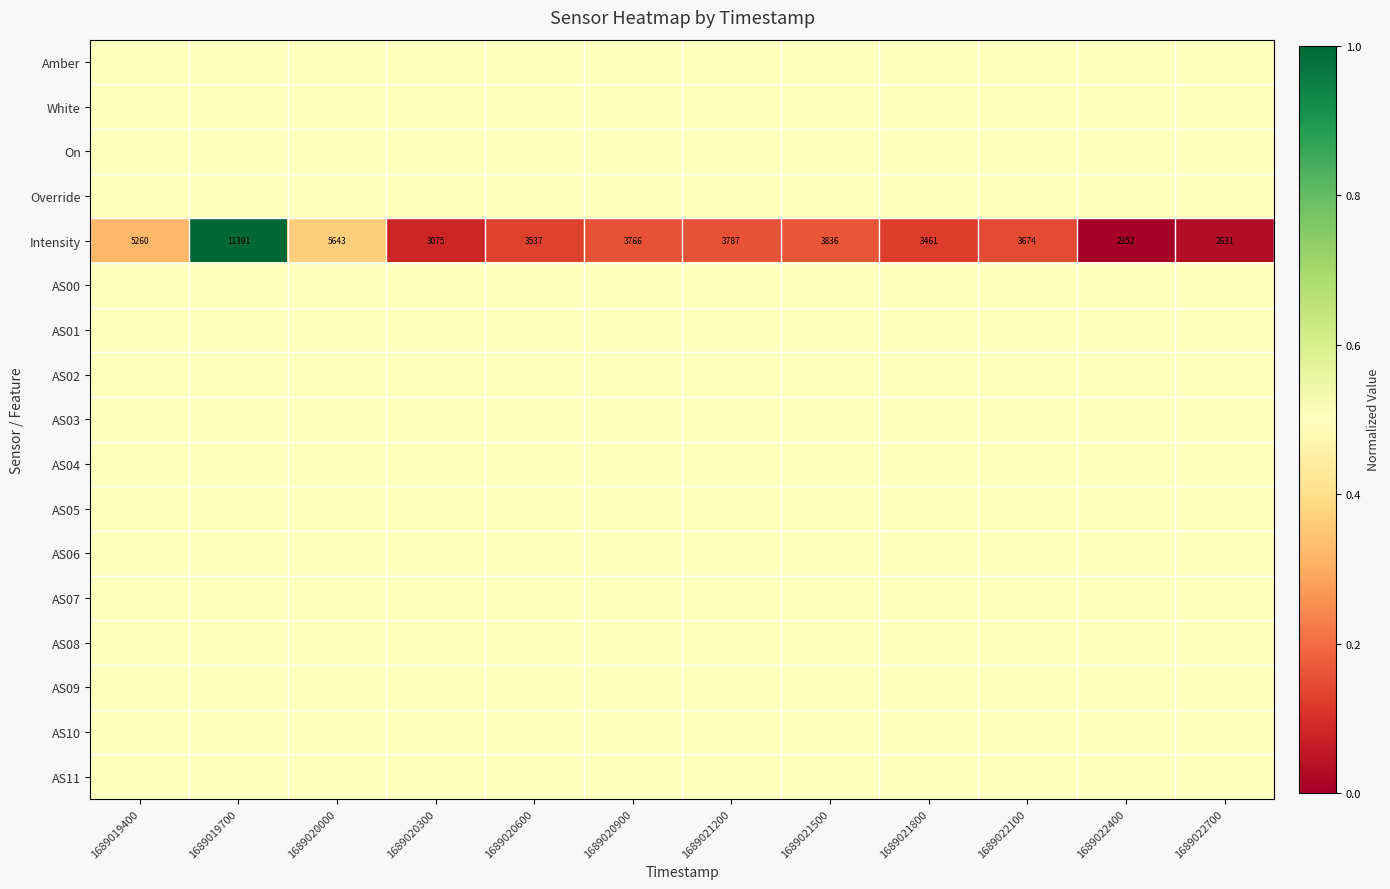

What is the sum of all Intensity values?

52413.0